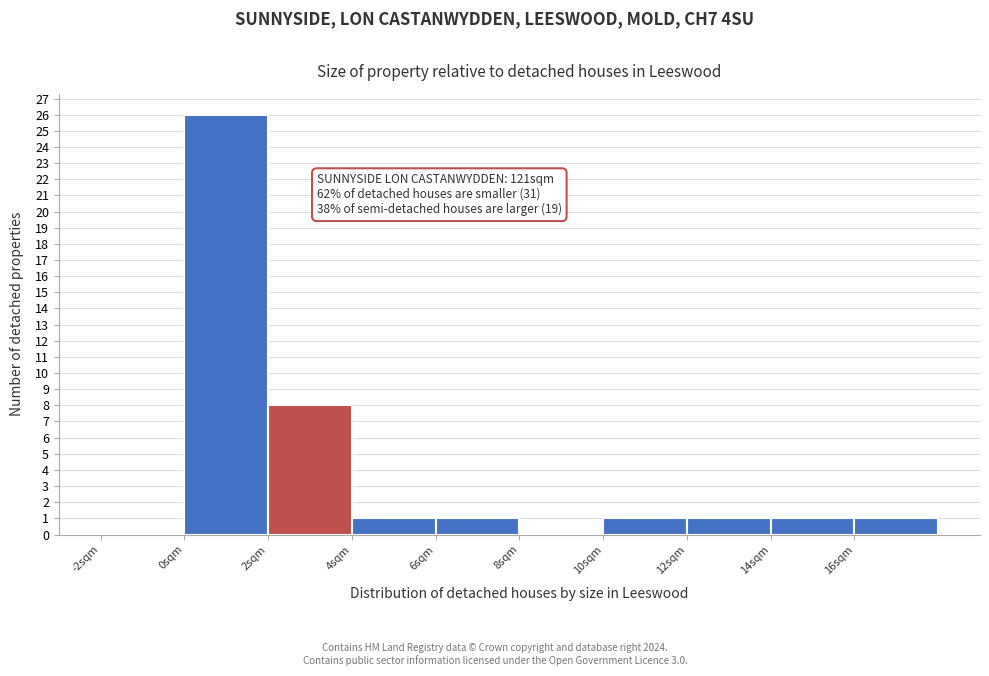

Over which range of the x-axis is the bar tallest?

0 to 2